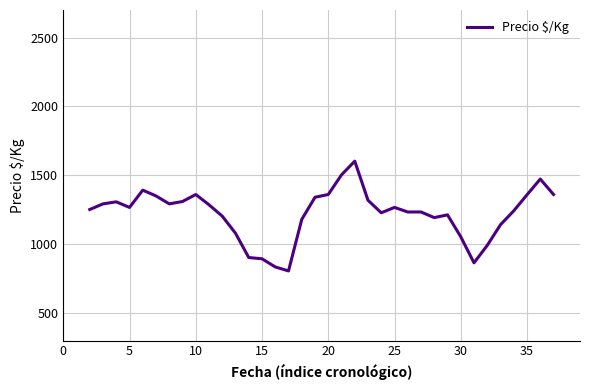

What is the difference between the maximum and minimum values?

797.2